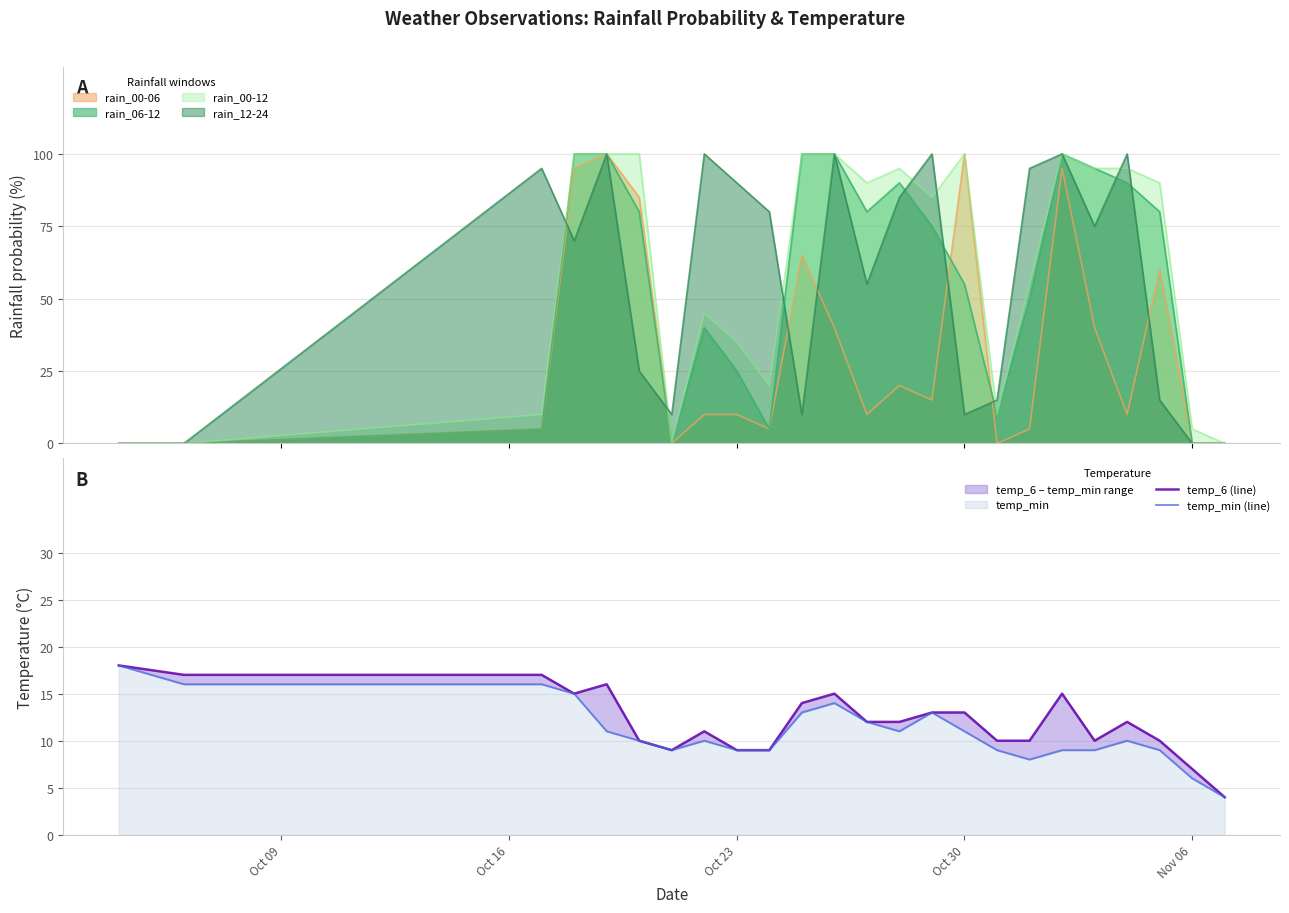

The temp_6 (line) series shows 18 at 19. True or false?

False